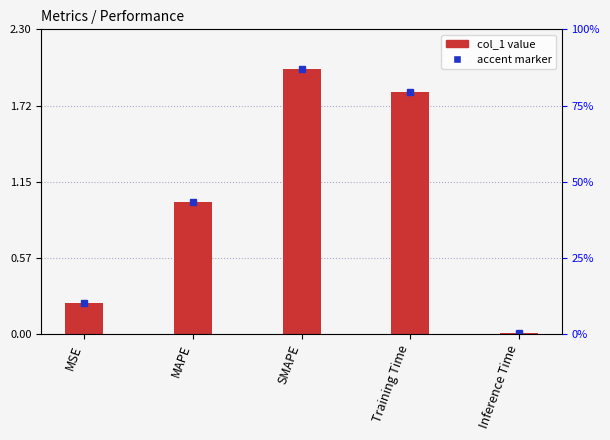

Reading right to left, transcribe all the data shown in this chart.

Inference Time=0.0	Training Time=1.8	SMAPE=2.0	MAPE=1.0	MSE=0.2